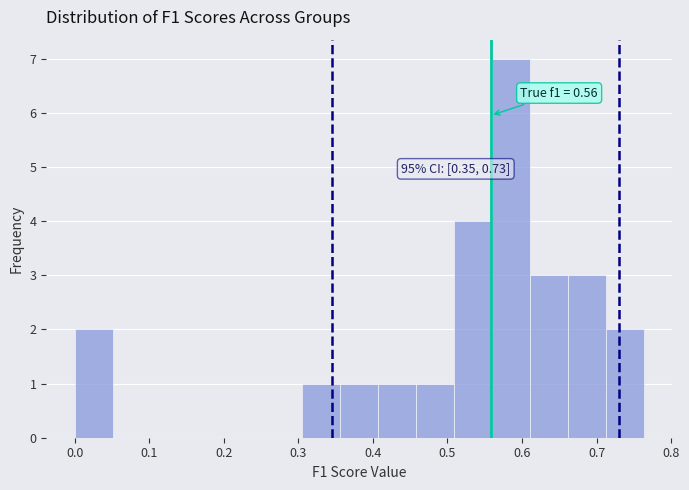

Which range on the x-axis has the tallest bar?

0.56 to 0.61